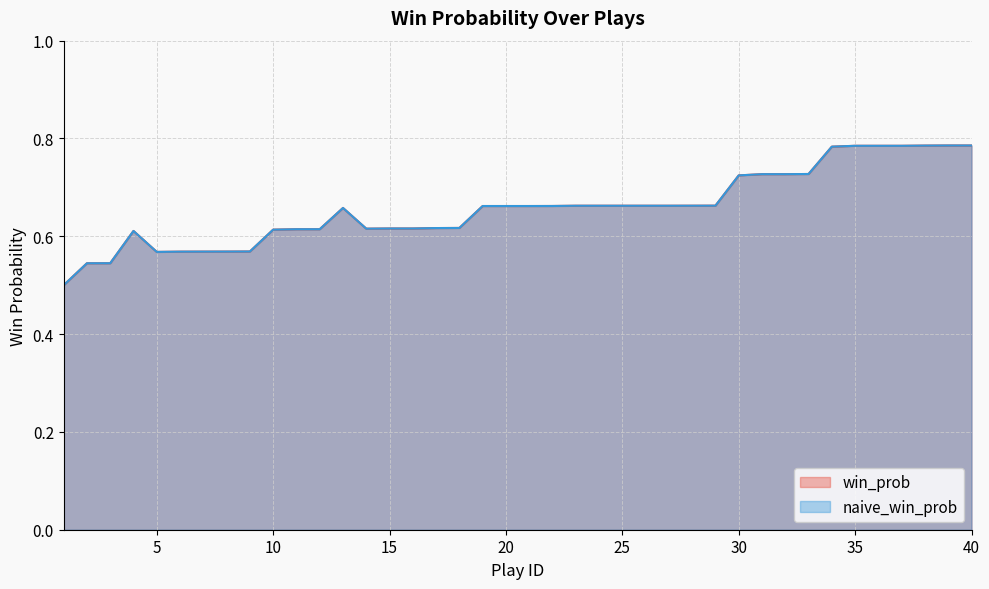

What is the total value across all series at 19?

1.3